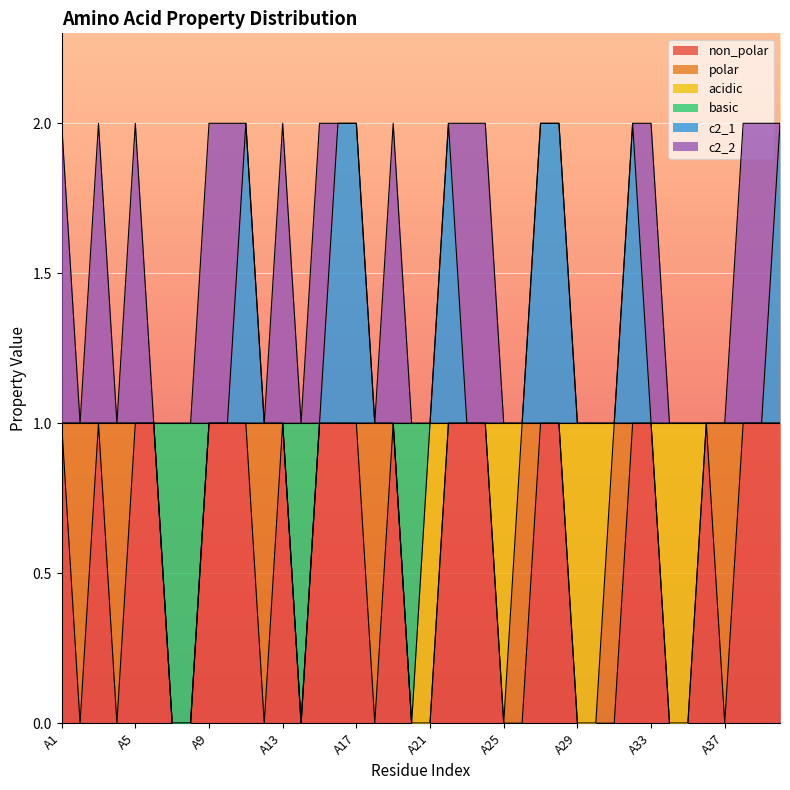

What is the sum of all non_polar values?

23